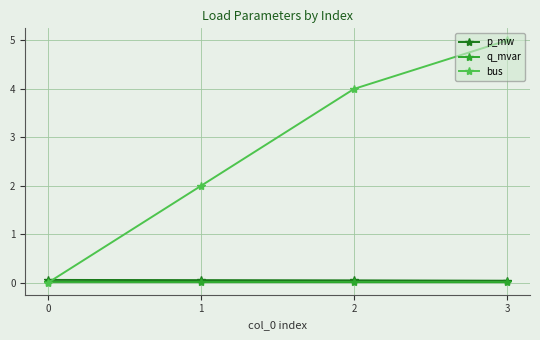

Which series has the widest spread of values?

bus